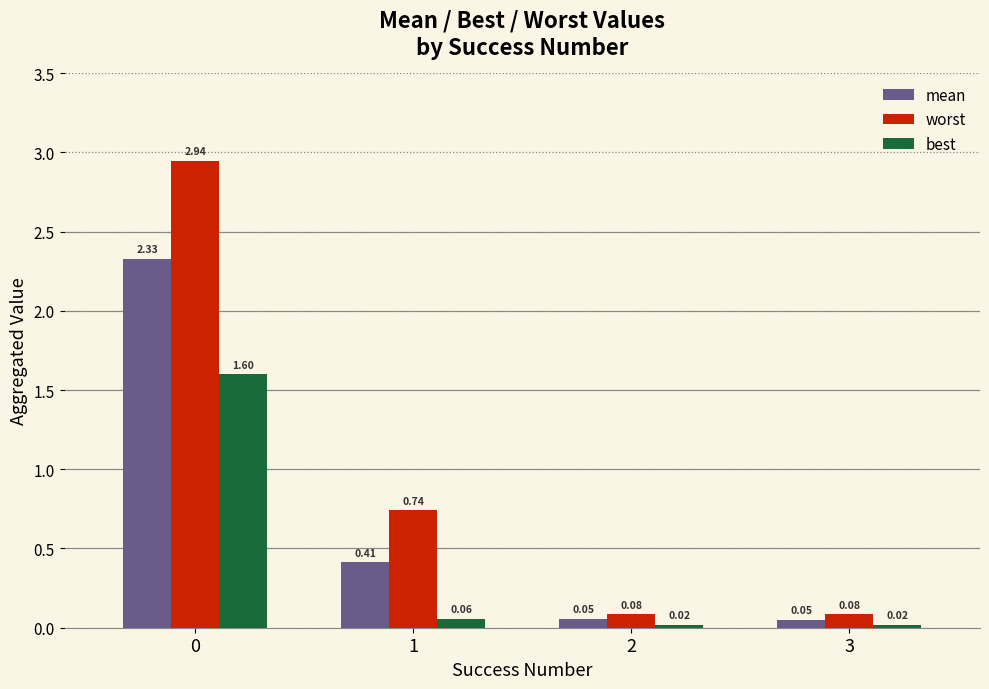

List the series in order of their peak value, highest first.

worst, mean, best